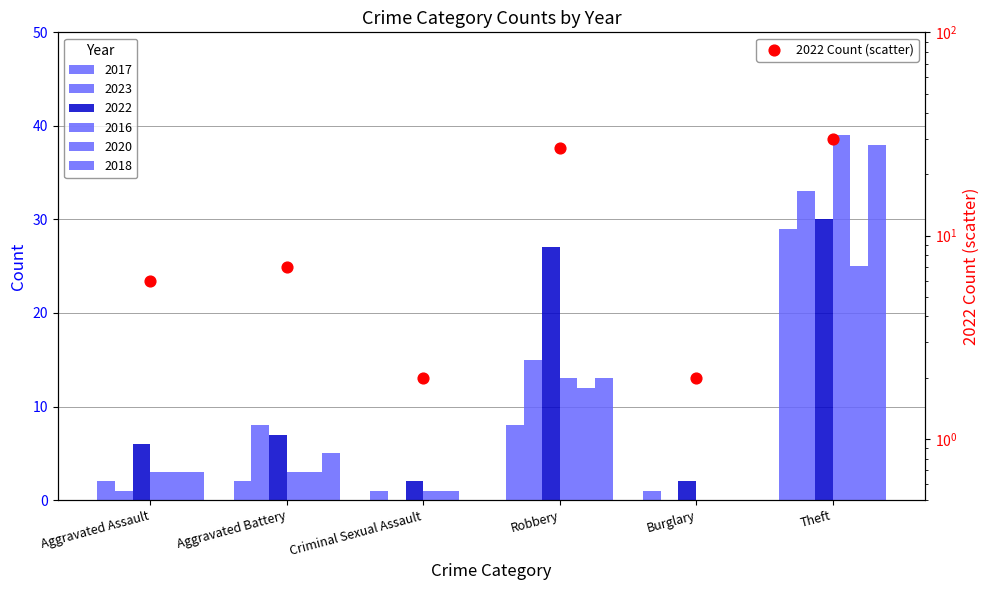

What is the ratio of the value at Theft to the value at Burglary?

15.0